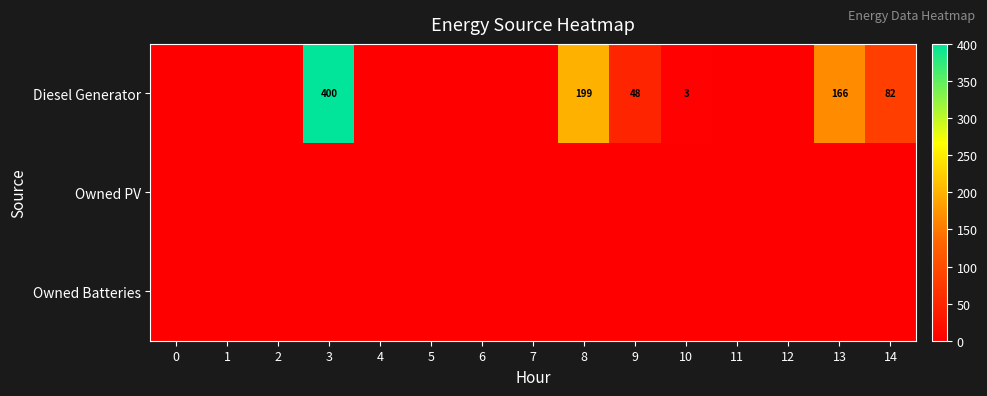

The Diesel Generator series shows 199 at 8. True or false?

True